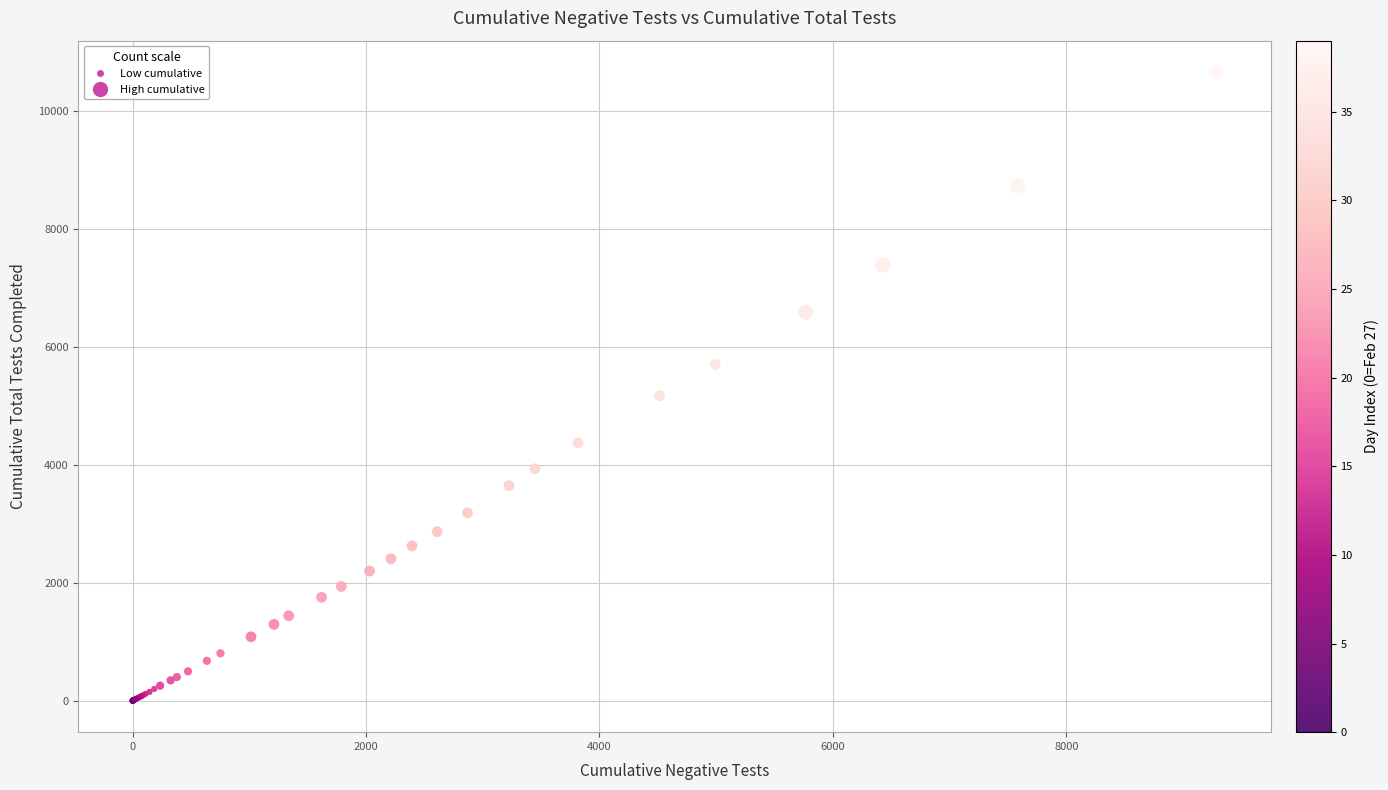

What Y value in the scatter plot is closest to 5325?

5168